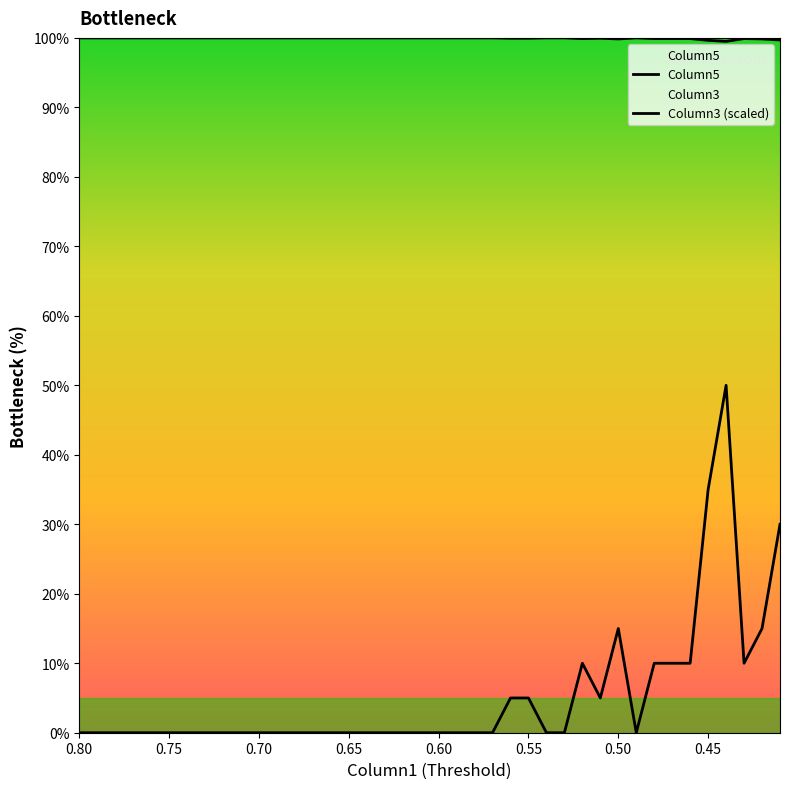

What position from the left is 0.49?

32